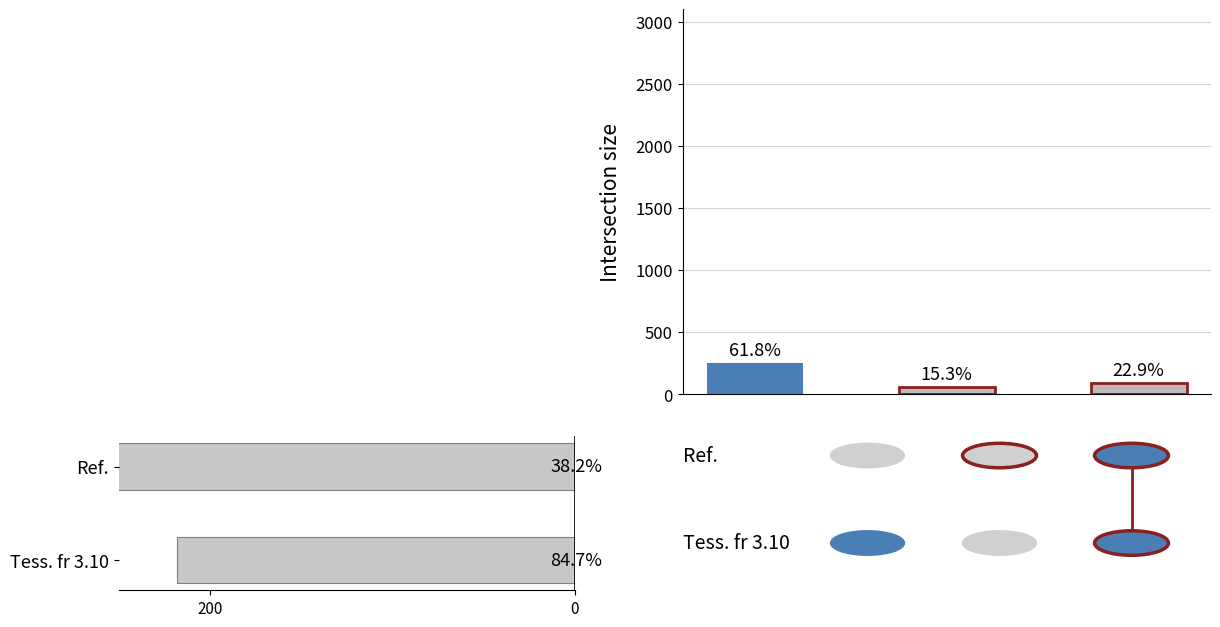

Is it true that the value at Tess. fr 3.10 is 332?

False